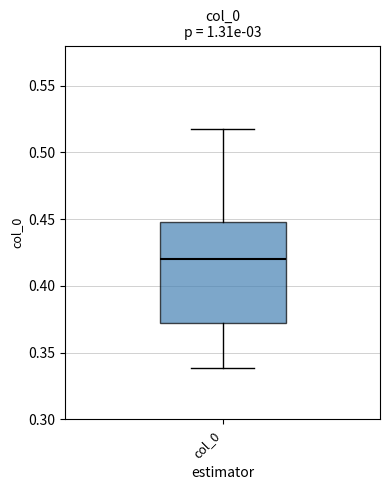

Where does the upper whisker of the box for col_0 end on the y-axis? The values are not printed on the chart, so give them approximately, as read against the axis.

0.52